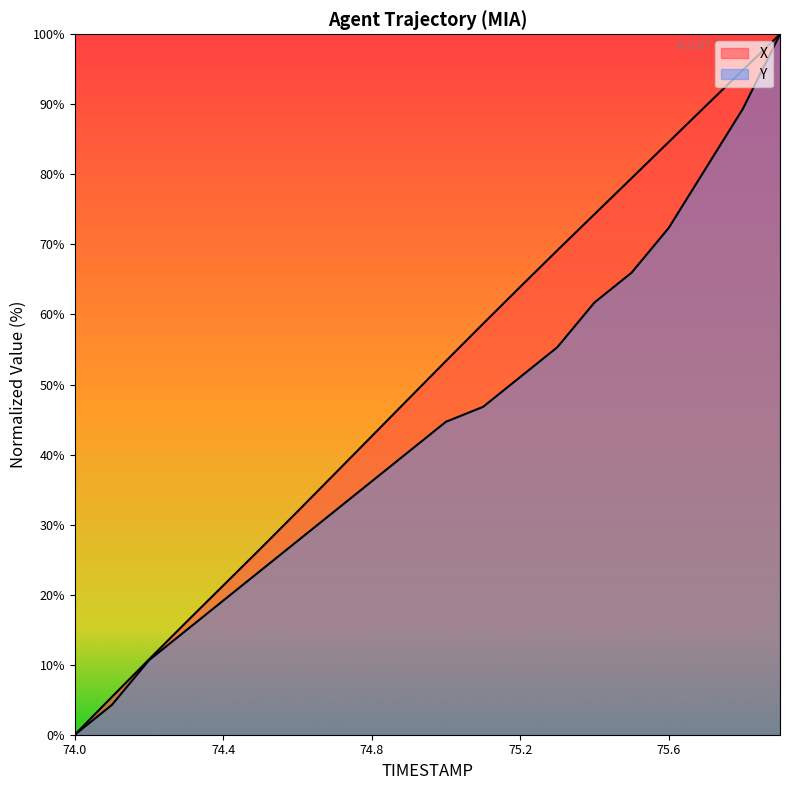

List the series in order of their peak value, lowest first.

X, Y